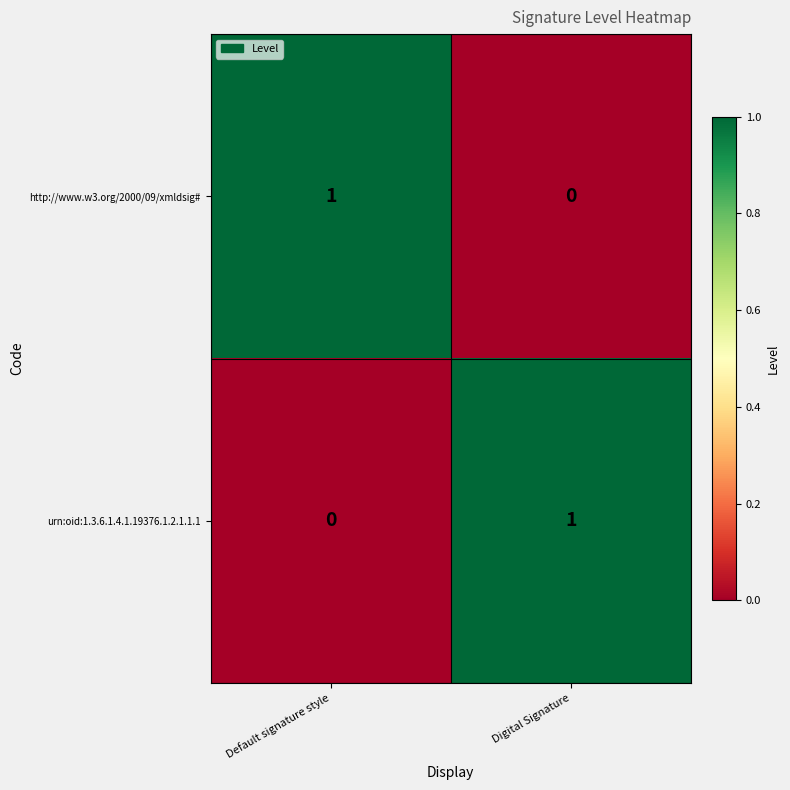

List the labels in order of urn:oid:1.3.6.1.4.1.19376.1.2.1.1.1 value, smallest first.

Default signature style, Digital Signature